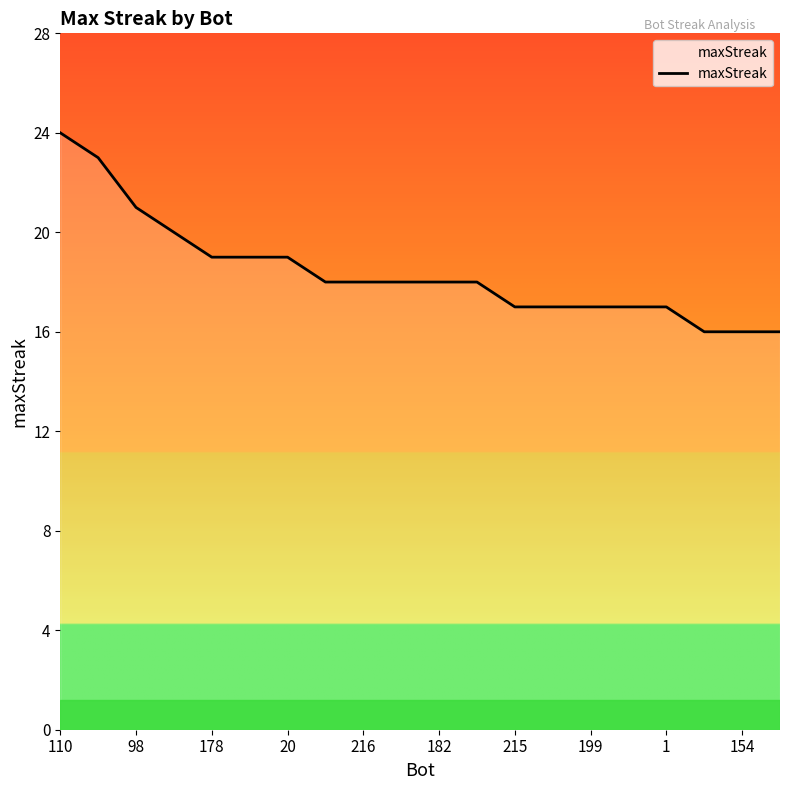

What is the maximum value shown in the chart?

24